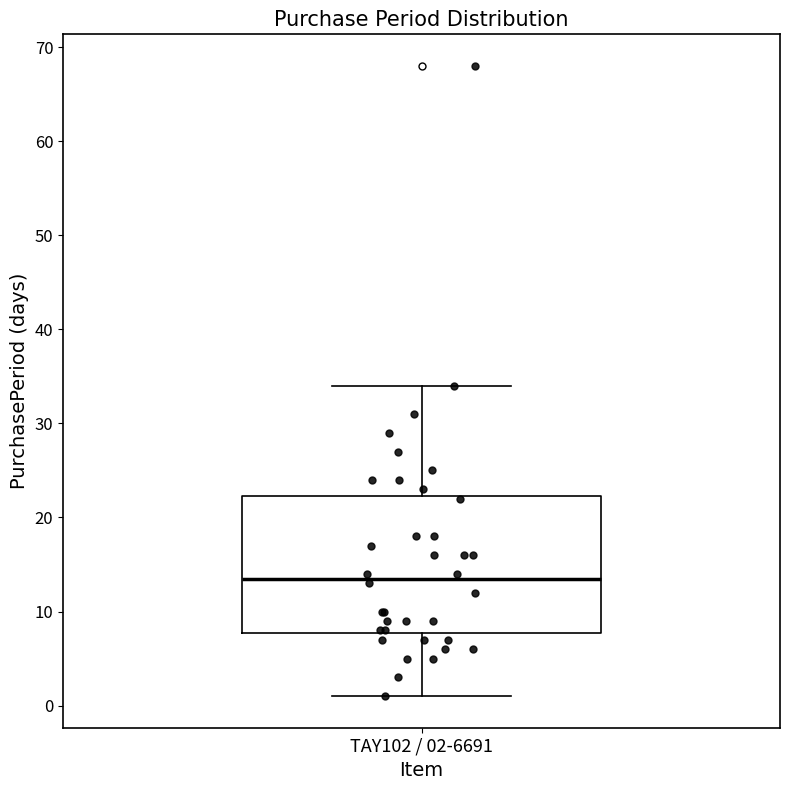

Read this box plot against the y-axis: the position of the median line, the range covered by the box, and the ends of both whiskers. The values are not printed on the chart, so give them approximately, as read against the axis.

median 14, box 8 to 22, whiskers 1 to 34